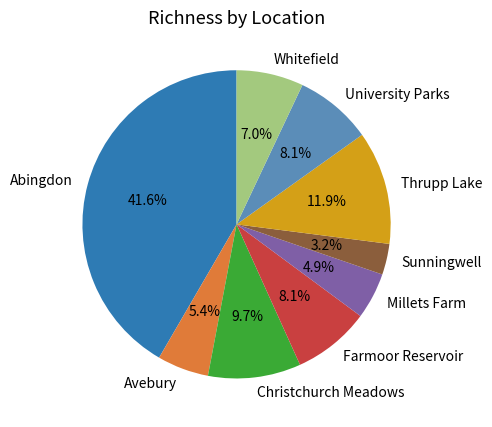

Which category has the biggest portion of the pie?

Abingdon